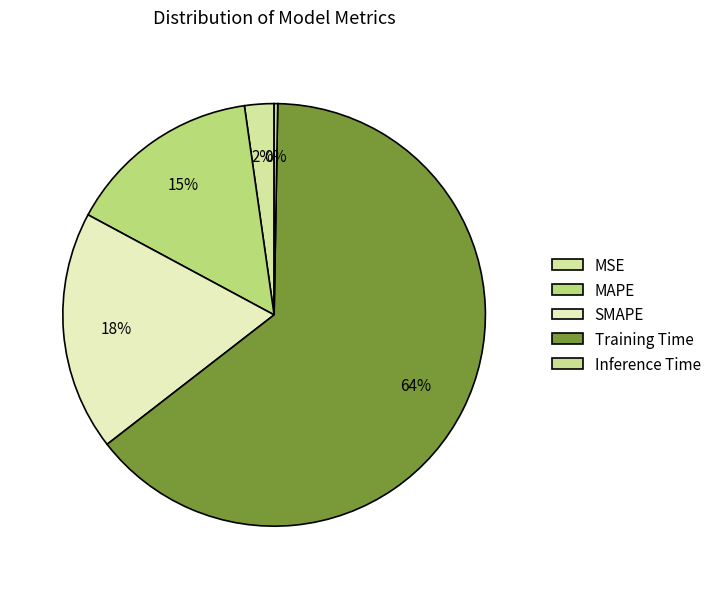

Which slice represents more than half of the pie?

Training Time